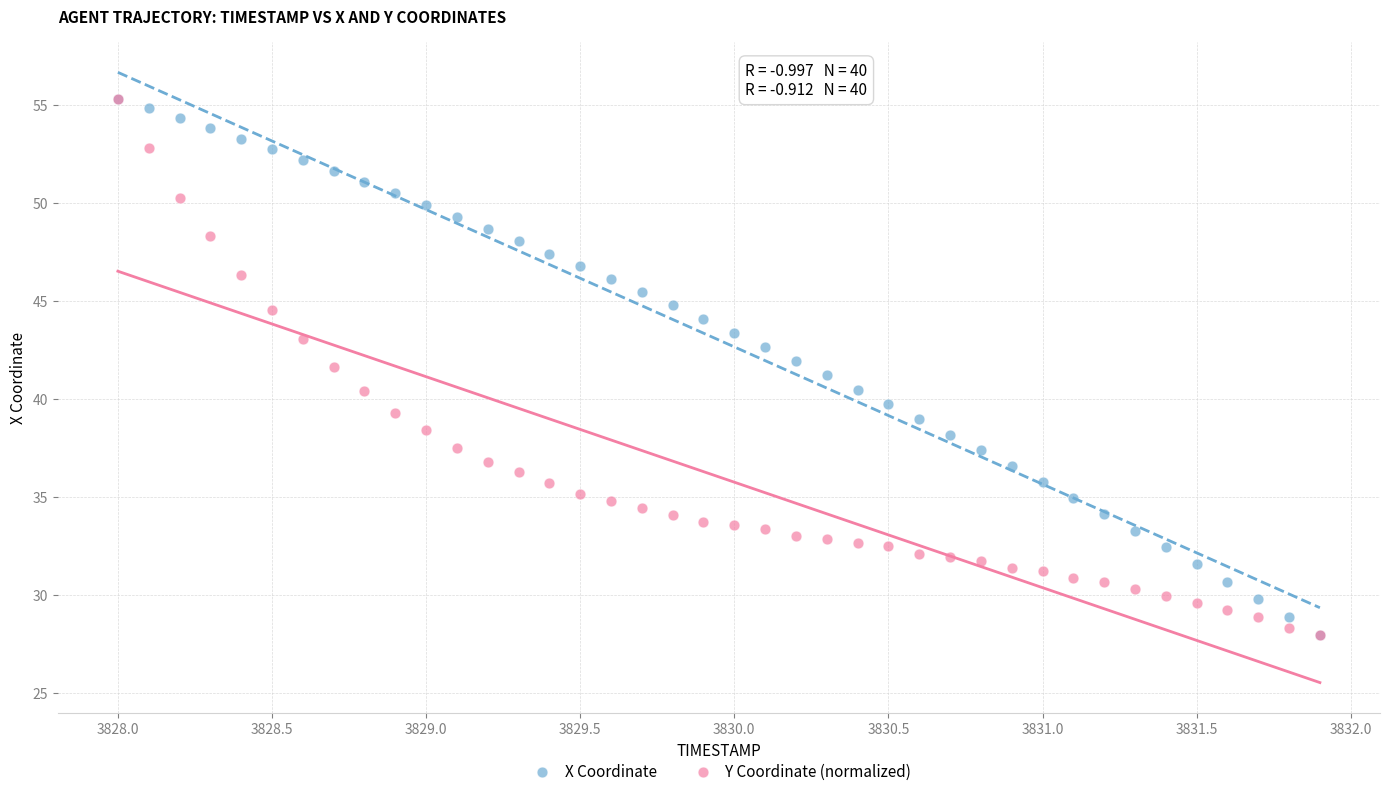

What are all the series names shown in the legend?

X Coordinate, Y Coordinate (normalized)